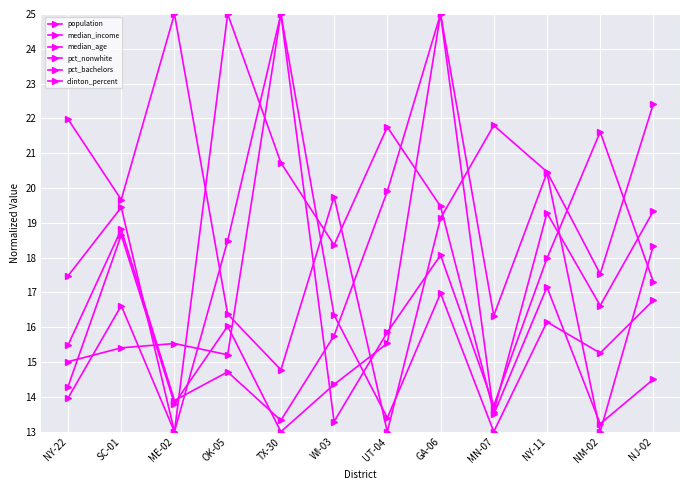

True or false: median_income has a value of 25.0 at GA-06.

True